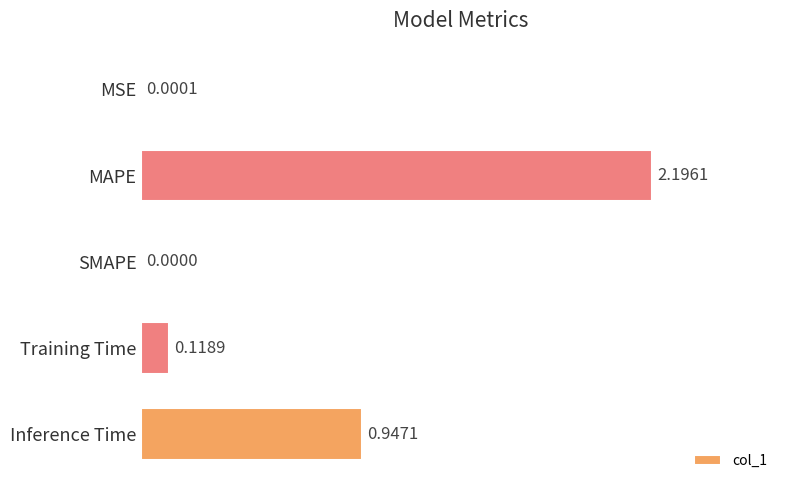

What is the change in value from MAPE to Inference Time?

-1.2